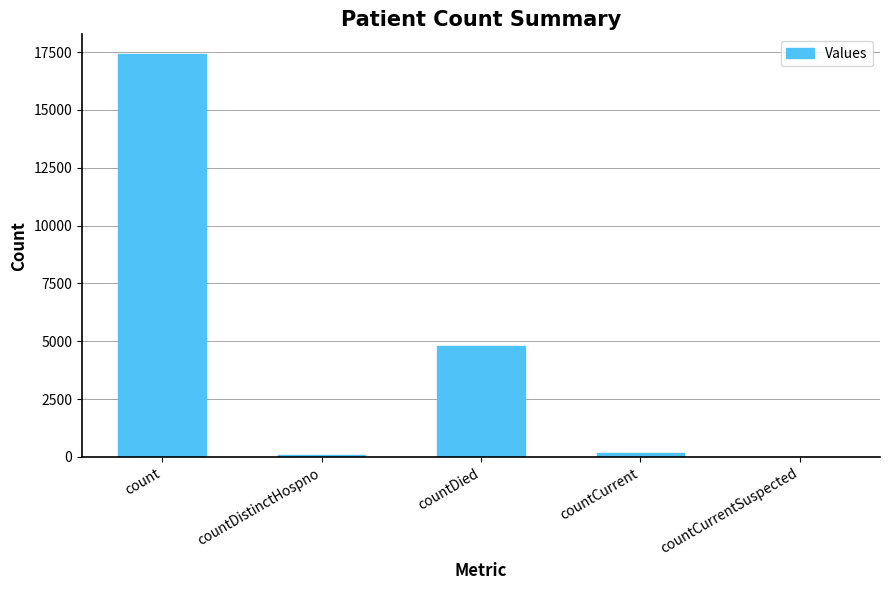

What is the greatest value displayed?

17399